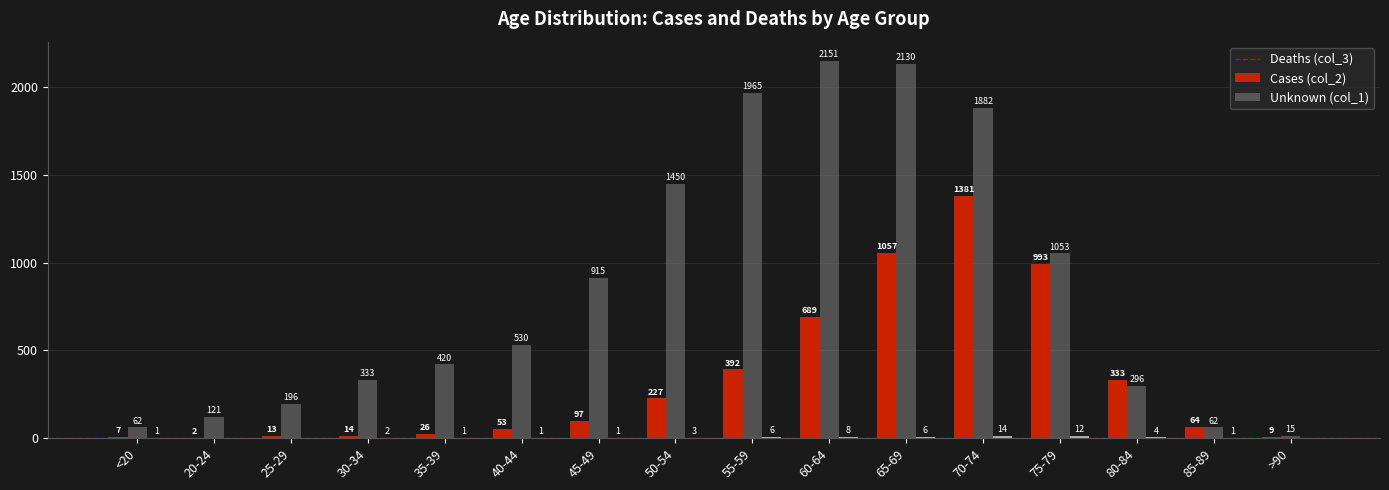

What is the maximum value shown in the chart?

2151